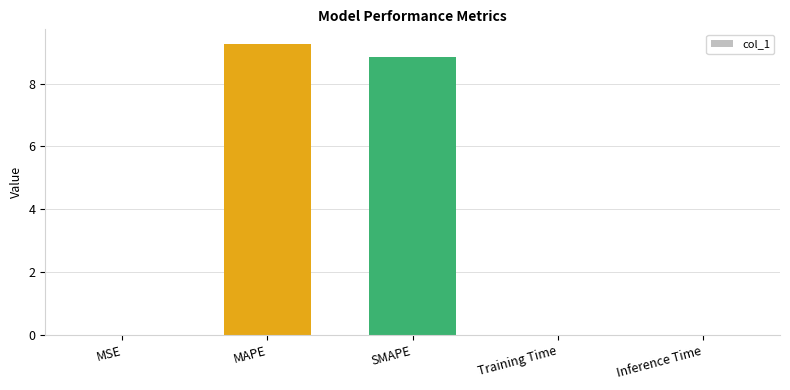

How many categories are shown in the chart?

5